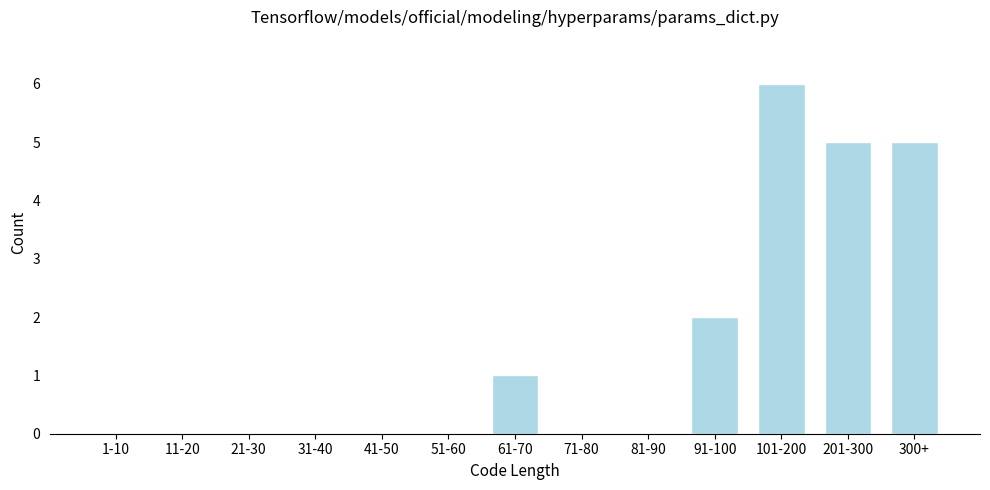

Reading left to right, what are all the values shown in this chart?

1-10=0	11-20=0	21-30=0	31-40=0	41-50=0	51-60=0	61-70=1	71-80=0	81-90=0	91-100=2	101-200=6	201-300=5	300+=5